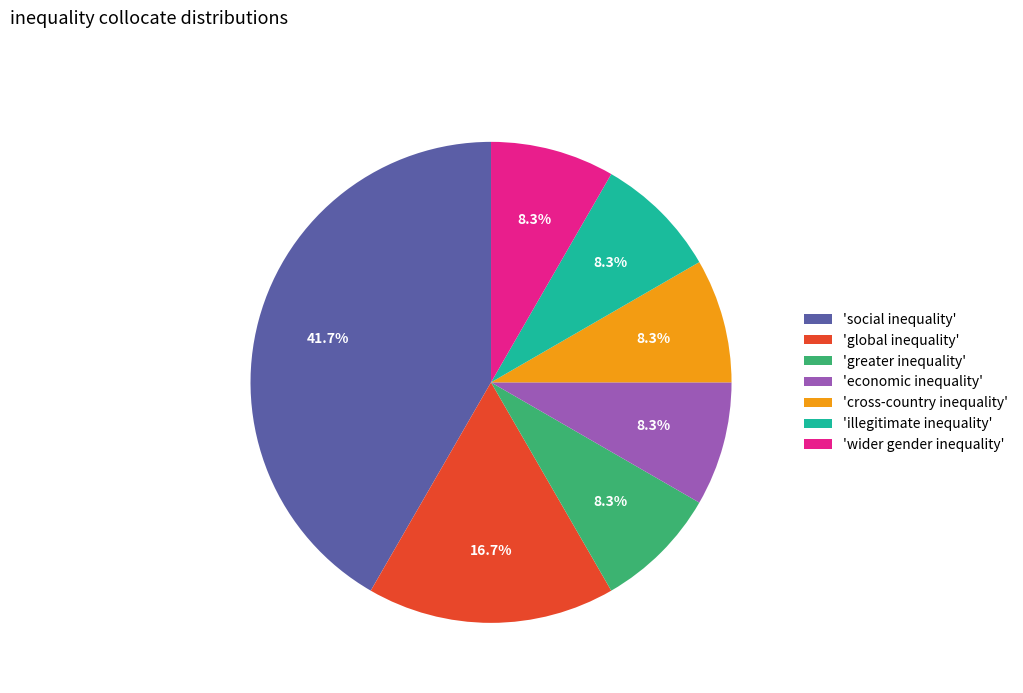

Which slice is the largest?

'social inequality'